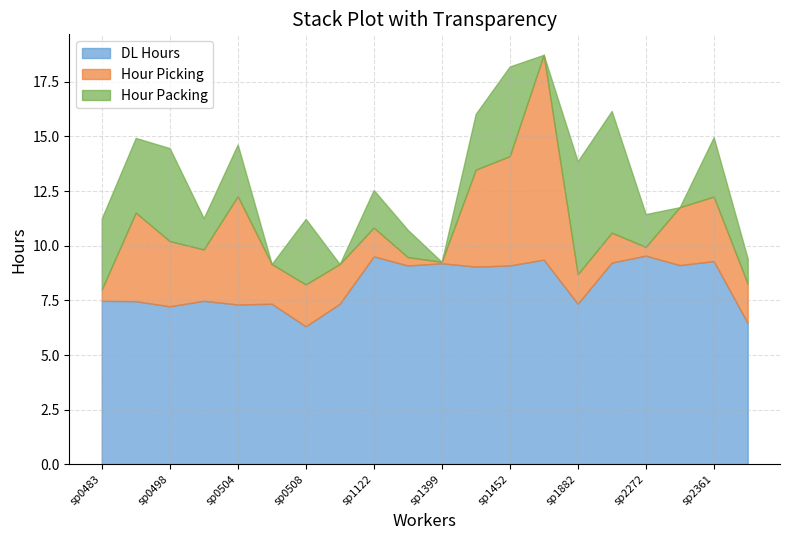

Count the number of data series in this chart.

3